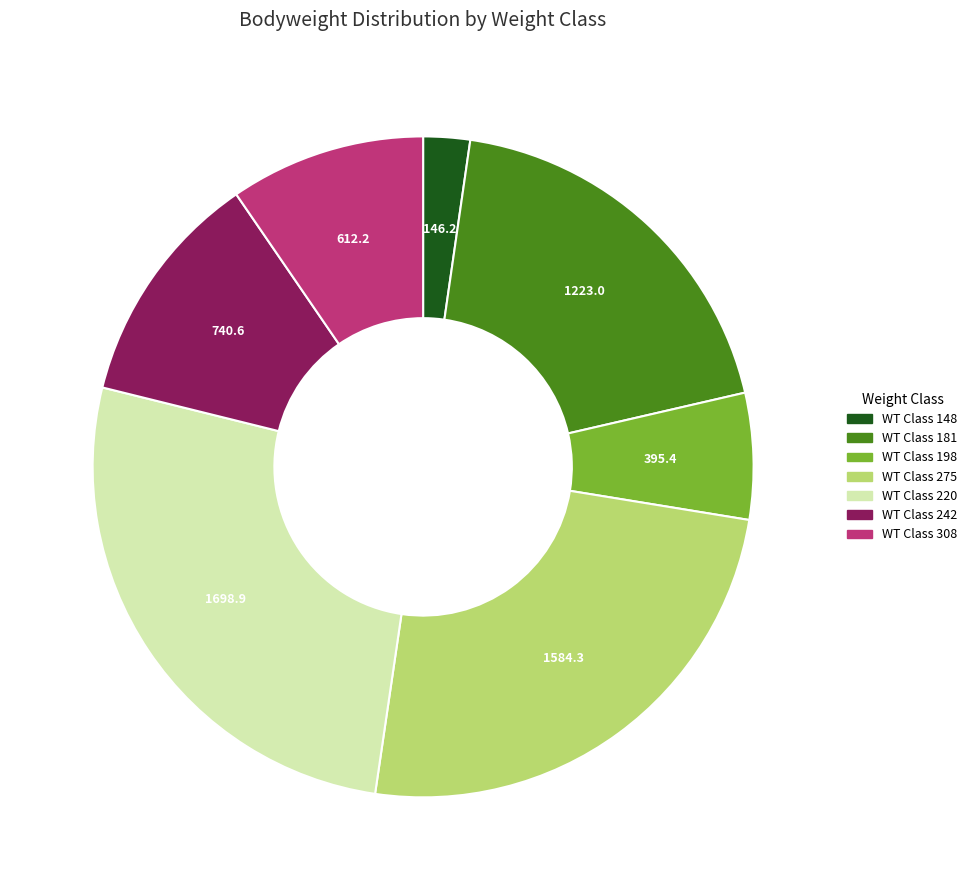

Is there a majority slice in this chart?

No